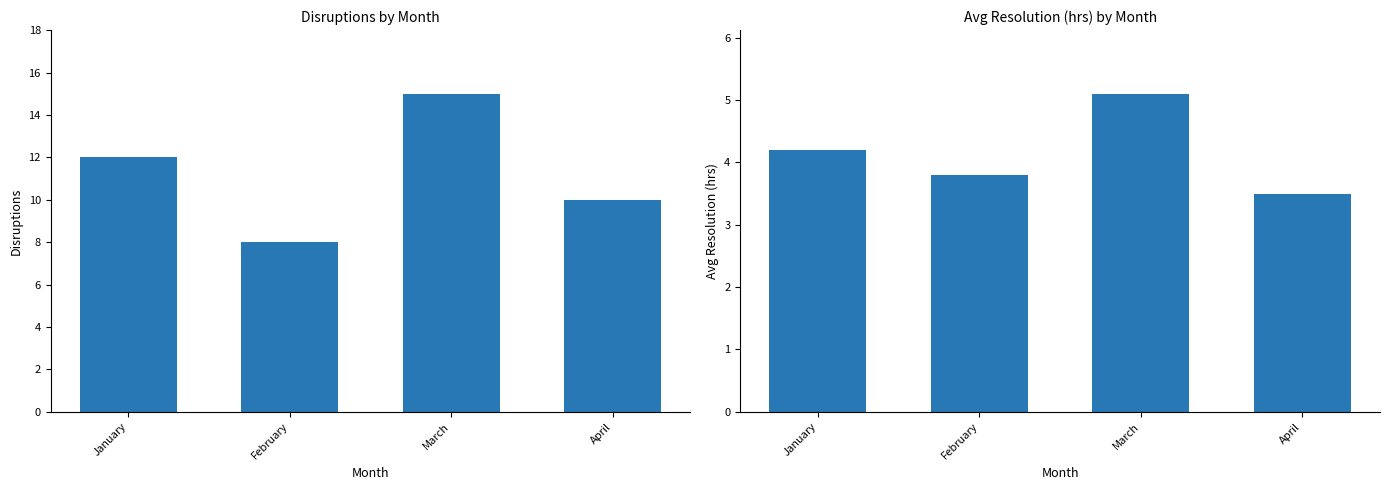

How many data points in Avg Resolution (hrs) are less than 4?

2